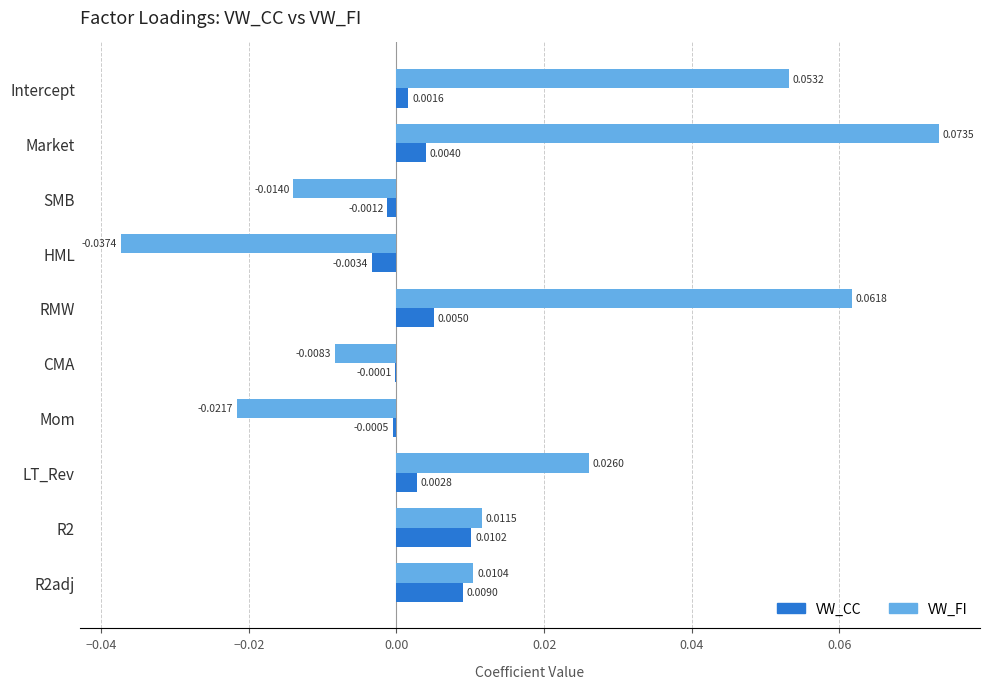

How many data points in VW_CC are above 0?

6